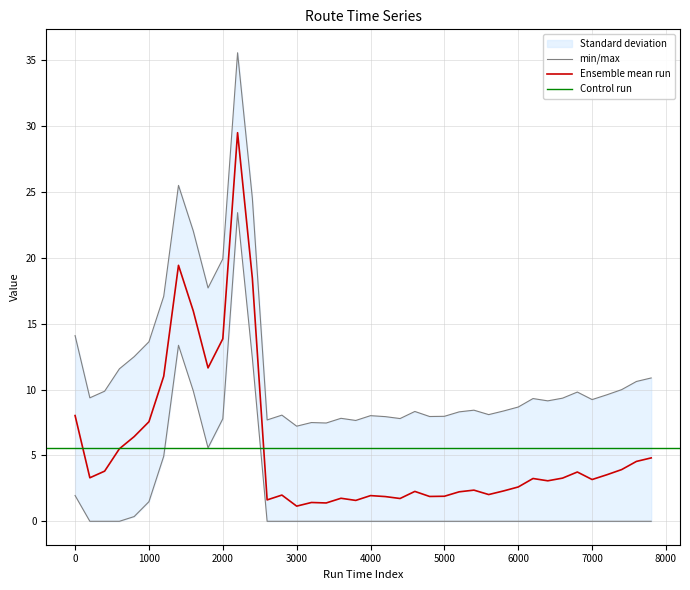

Is this an area chart (filled region under the line)?

No